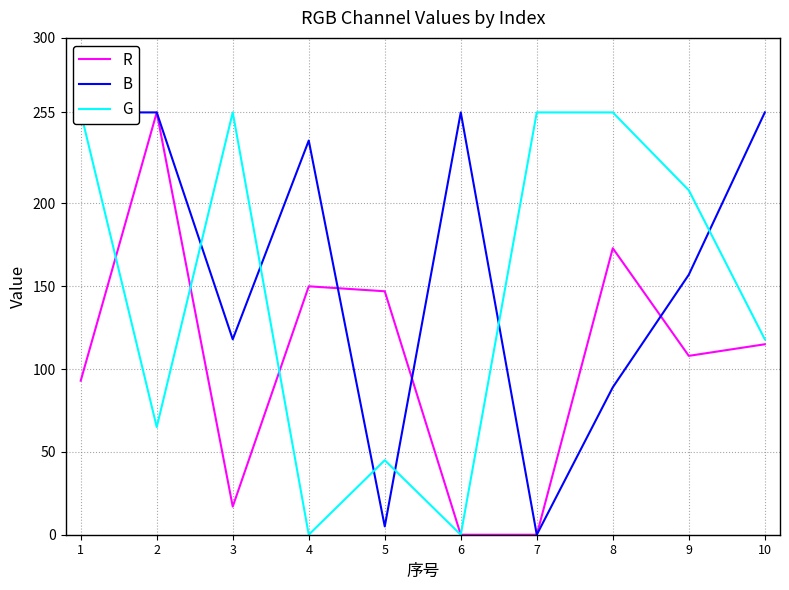

Where is the first local maximum for B?

4